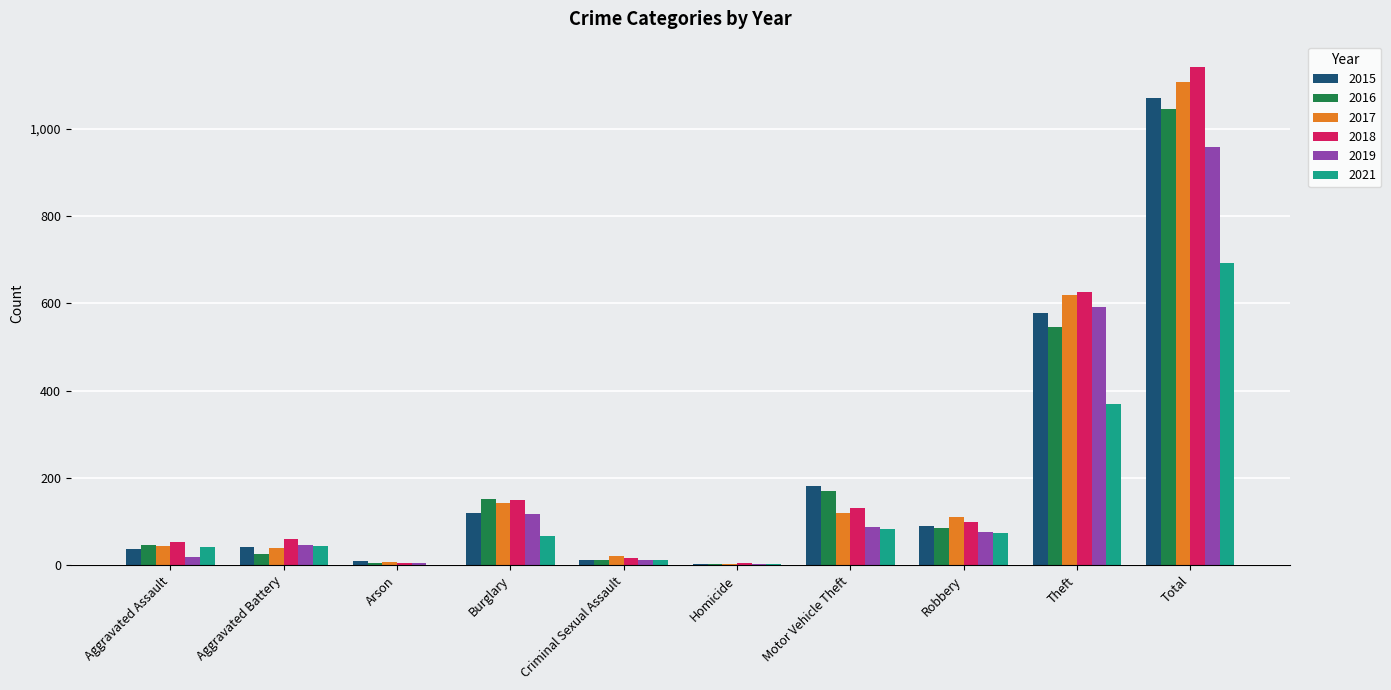

Between Robbery and Total, which series saw the biggest shift?

2018